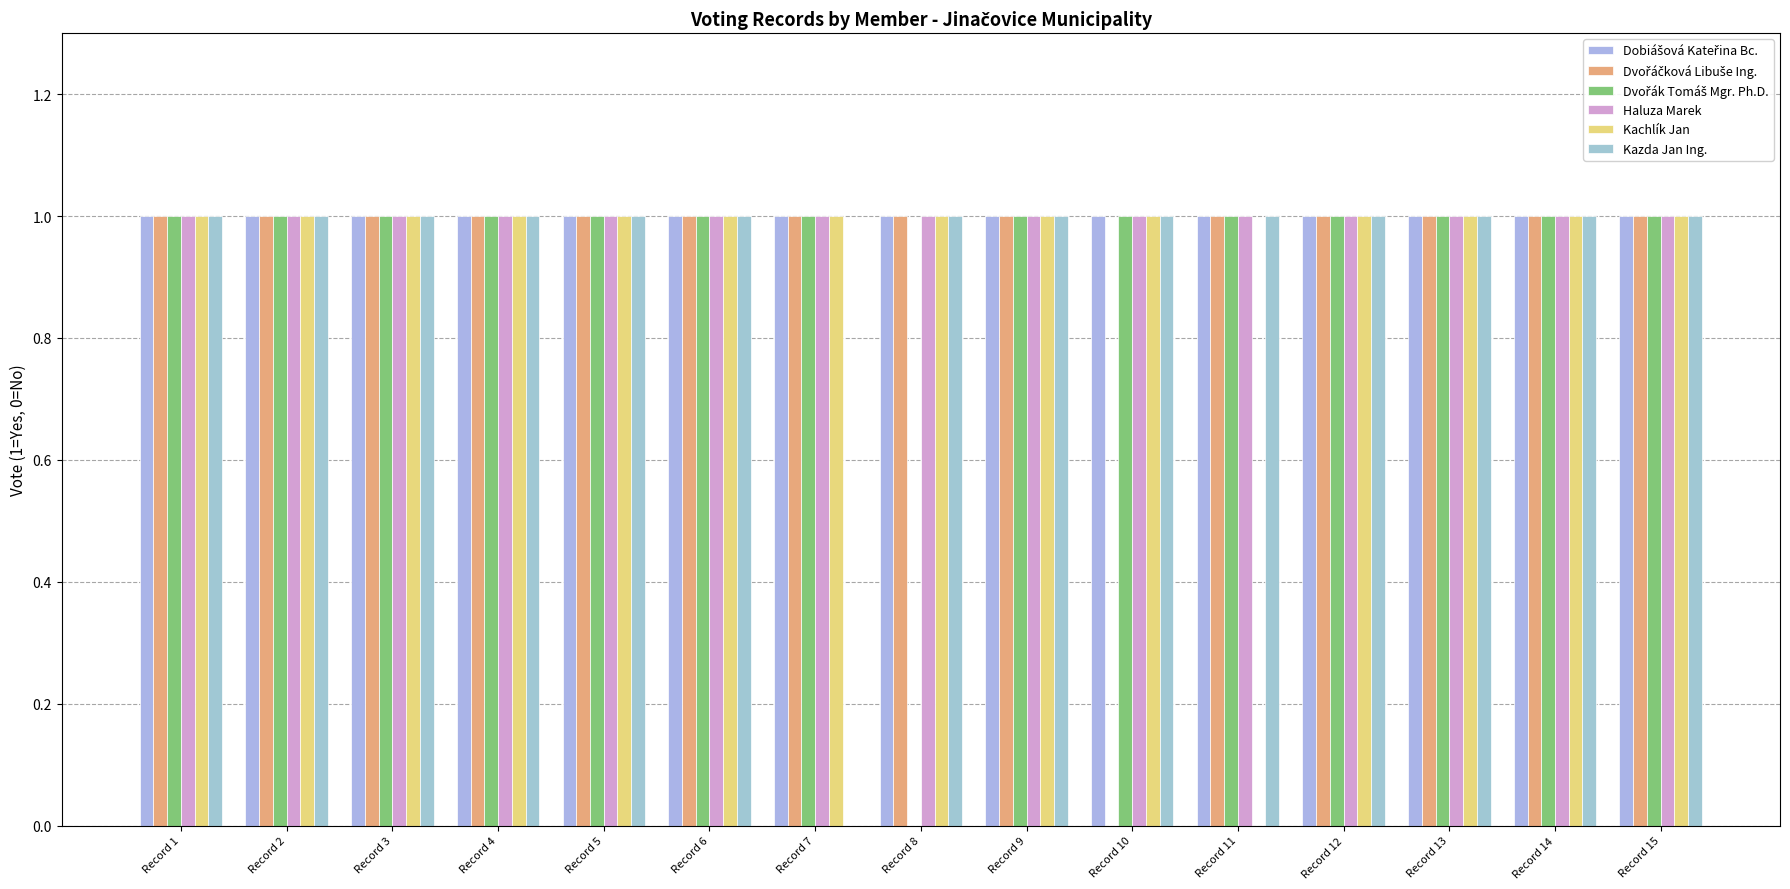

Which series has the largest total across all categories?

Dobiášová Kateřina Bc.